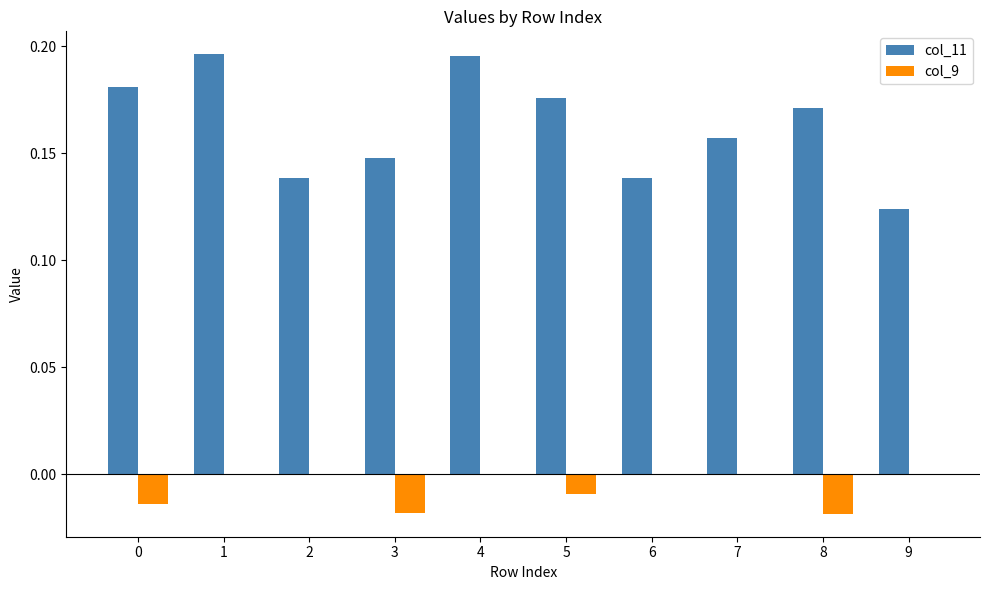

Which series changed the most between 1 and 3?

col_11